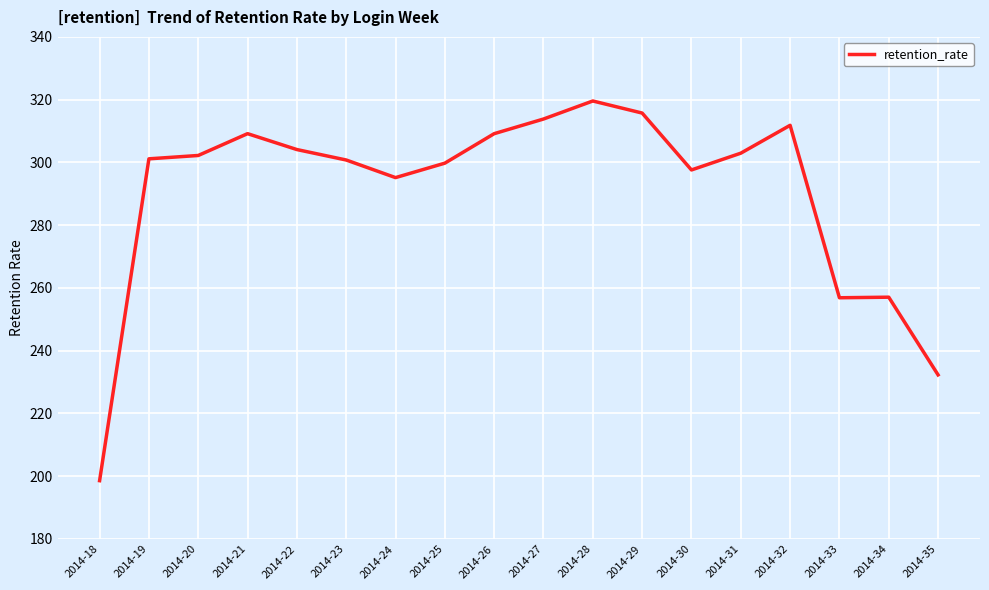

Read the value at 2014-27.

313.8